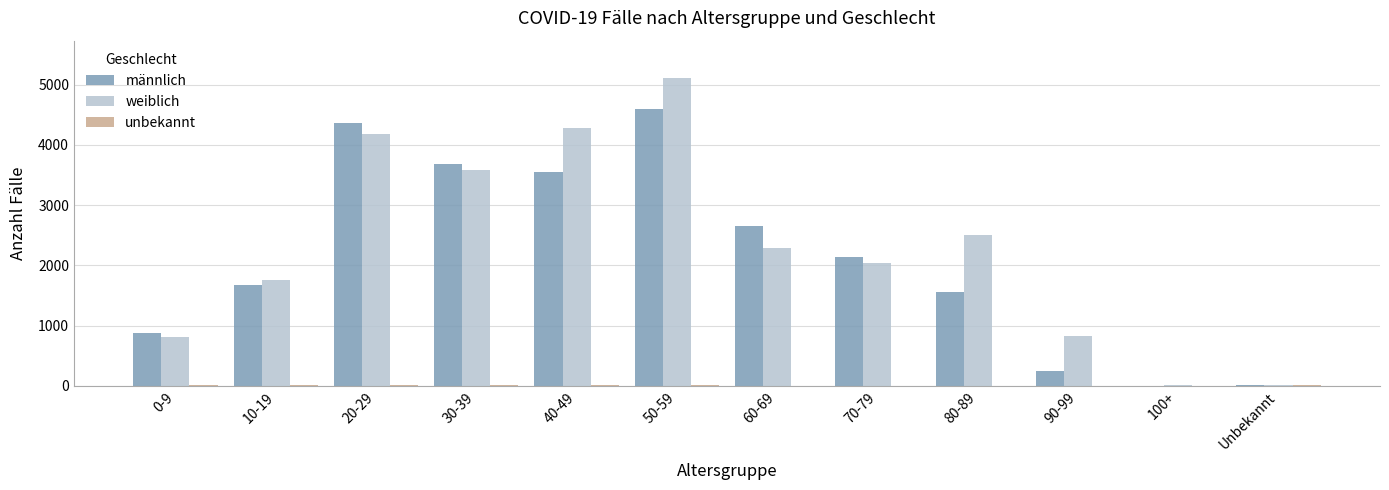

At which category is the sum across all series the highest?

50-59